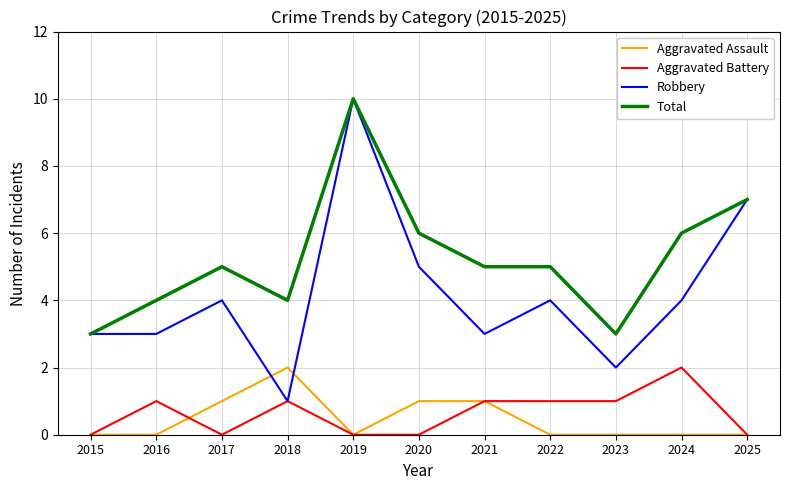

At which category is the sum across all series the highest?

2019